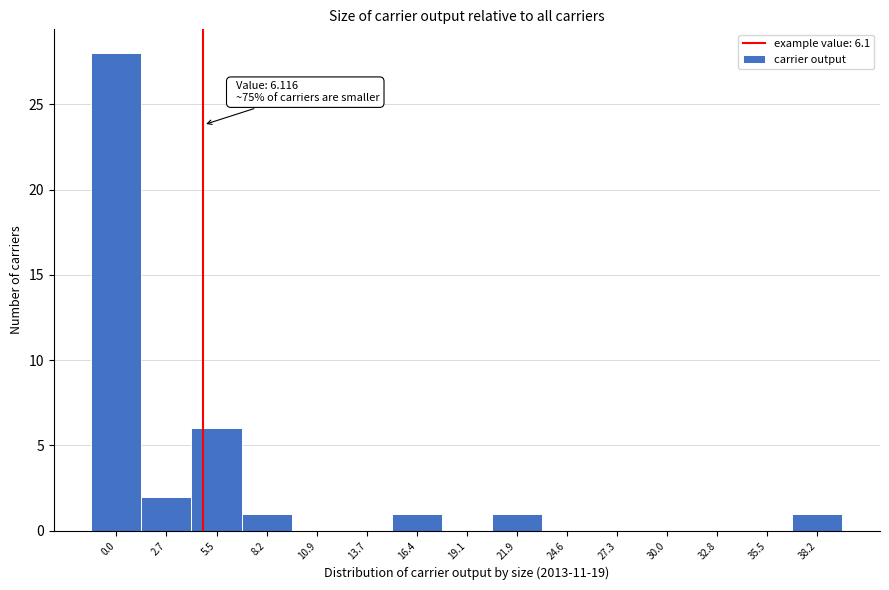

Reading left to right, list all the values displayed in this chart.

0.0=28	2.7=2	5.5=6	8.2=1	10.9=0	13.7=0	16.4=1	19.1=0	21.9=1	24.6=0	27.3=0	30.0=0	32.8=0	35.5=0	38.2=1